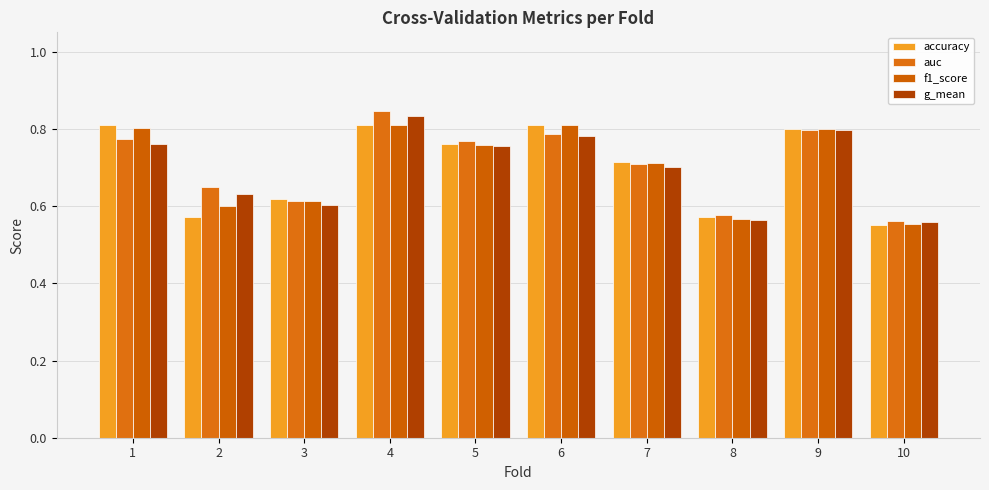

Count the auc values in the range 0 to 1.

10